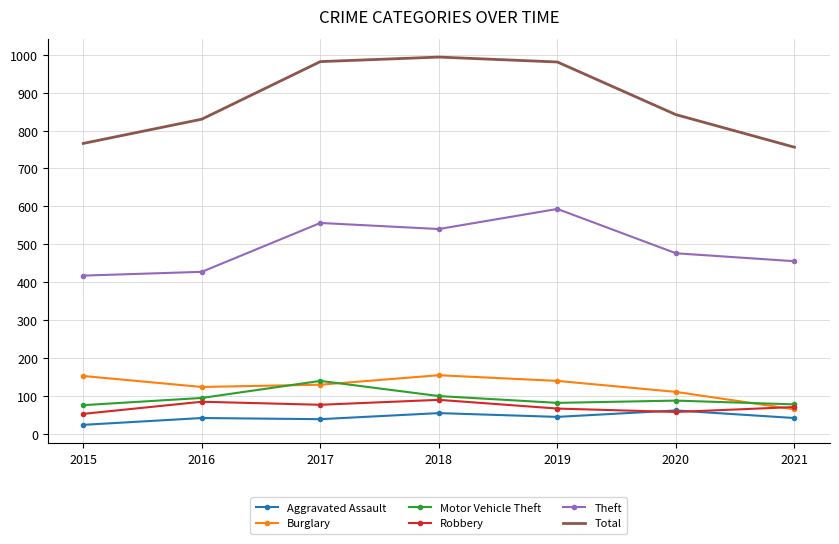

What is the minimum value for Aggravated Assault?

23